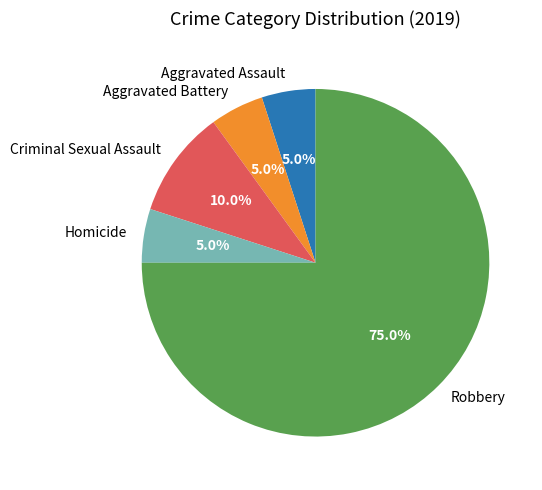

How many segments does this pie chart have?

5